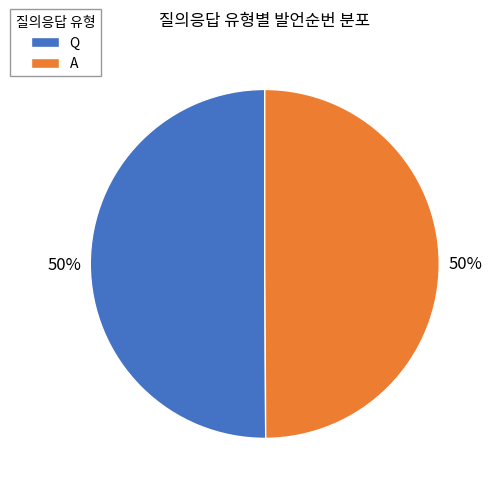

To the nearest percent, what portion does A represent?

50%